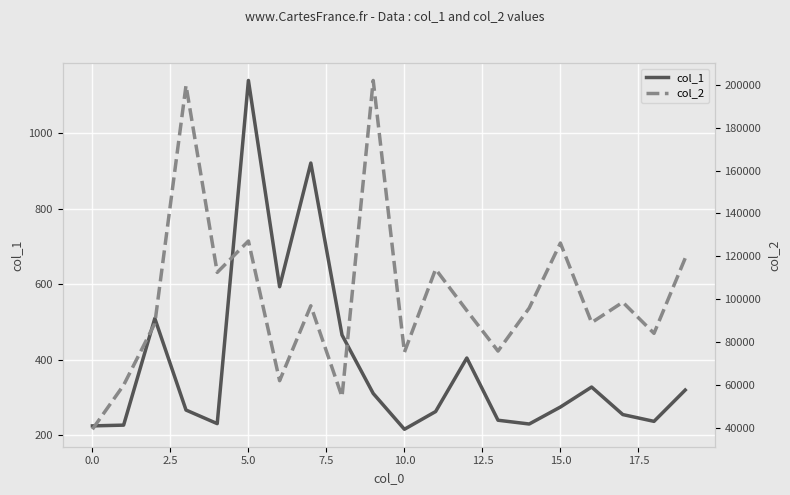

True or false: col_1 has a value of 226 at 0.0.

True